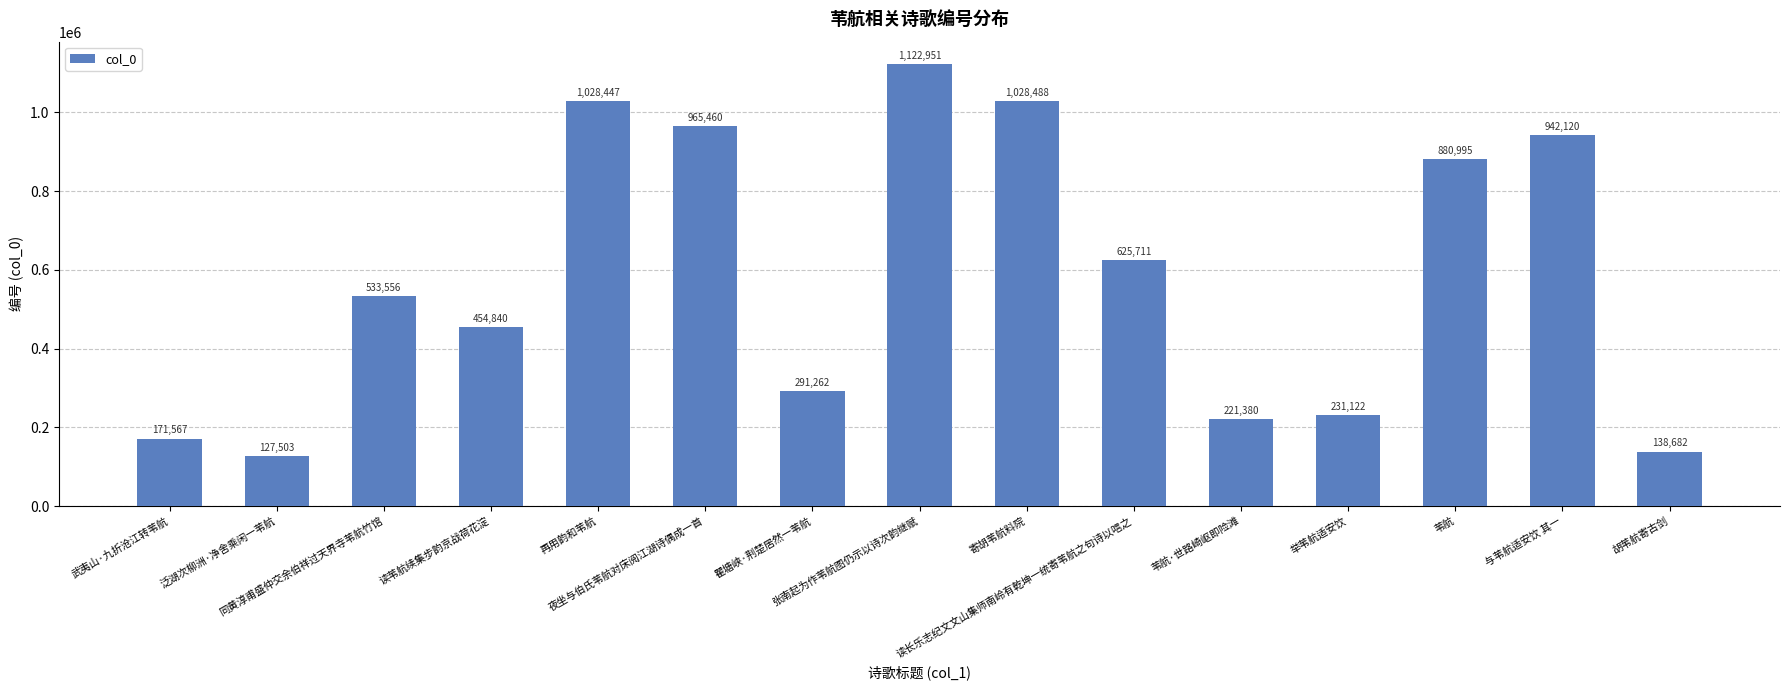

What is the sum of all values?

8764084